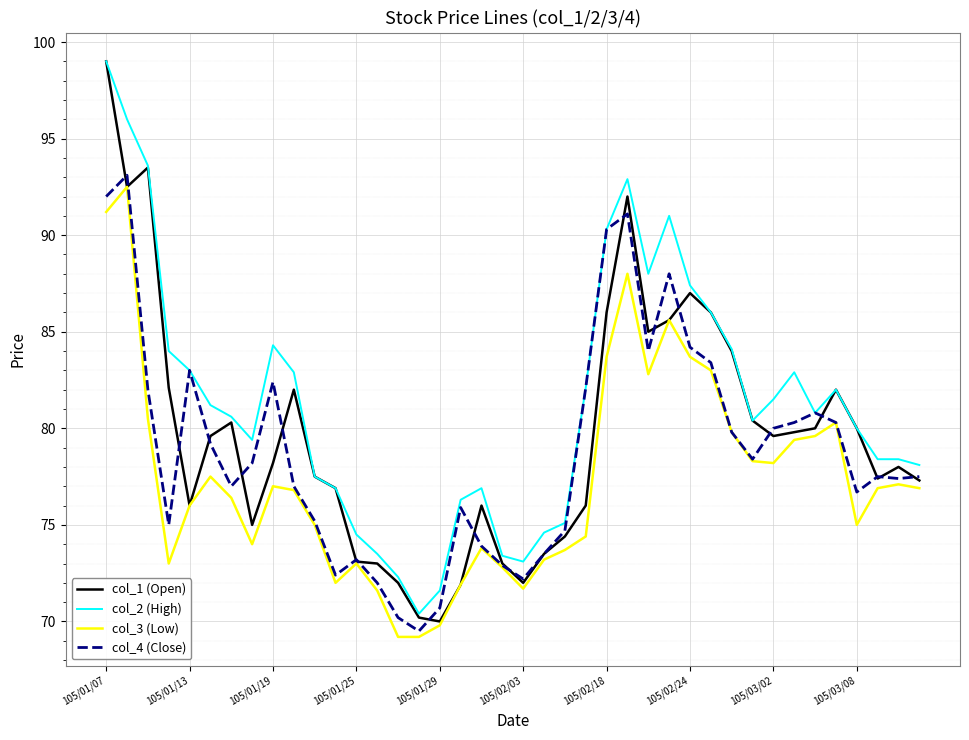

How many lines are shown in the chart?

4